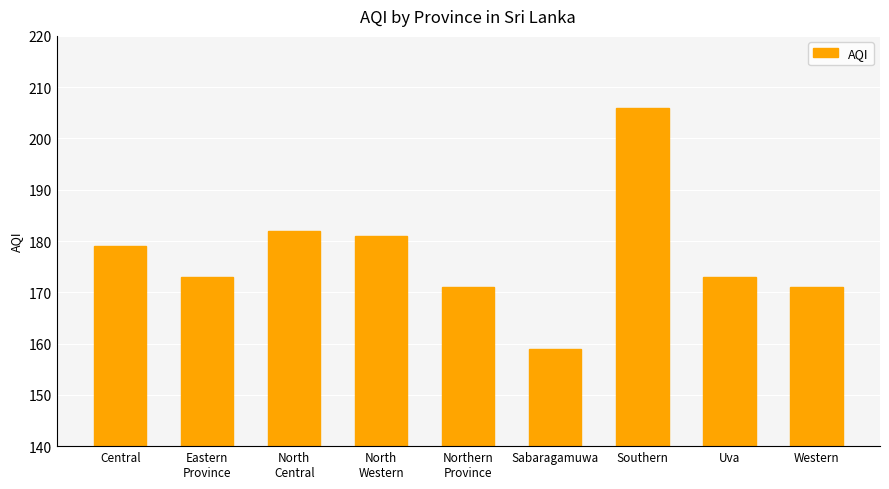

What is the ratio of the value at Western to the value at Sabaragamuwa?

1.1